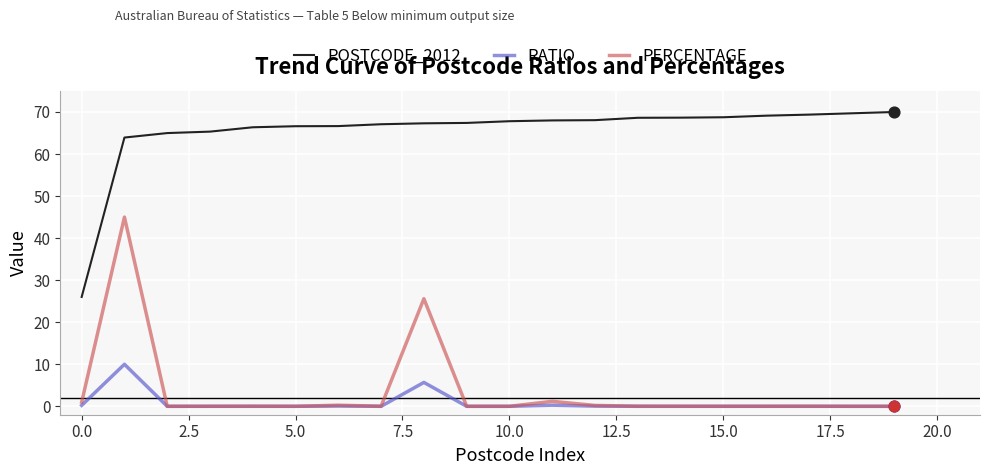

What is the highest value of the RATIO series?

10.0